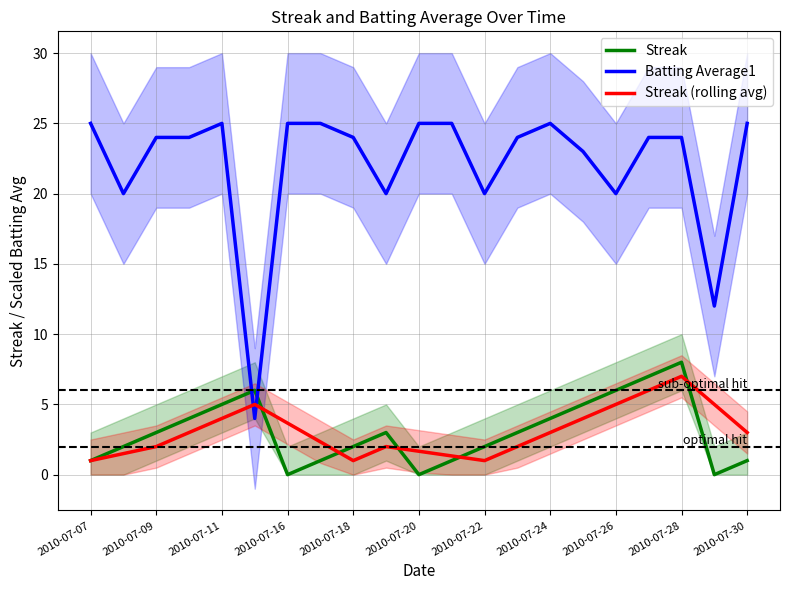

What value does the Streak series have at 2010-07-22?

2.0